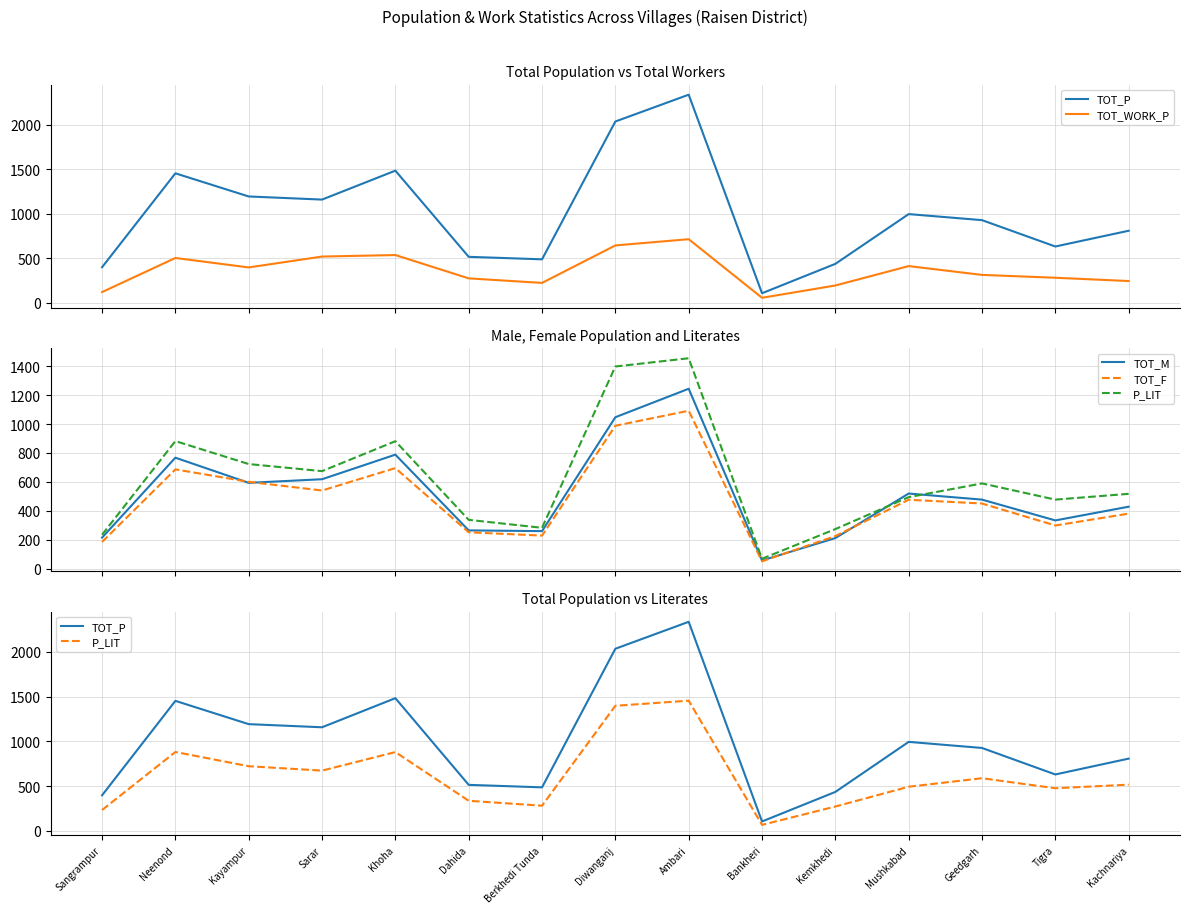

What is the average value of the TOT_P series?

997